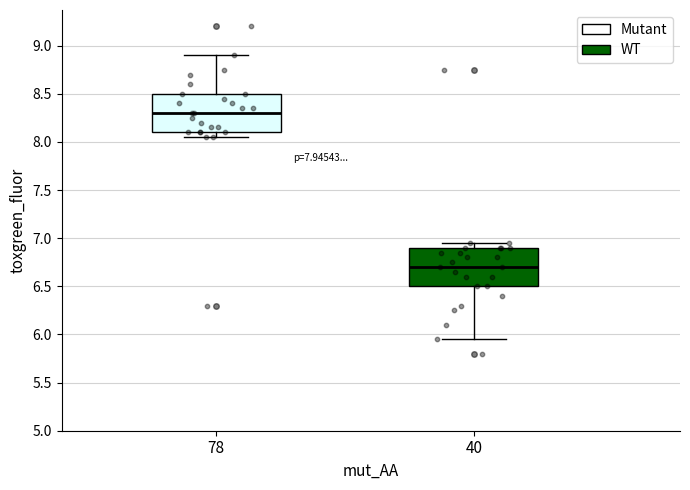

Where is the lower edge of the box at x = 40 on the y-axis? The values are not printed on the chart, so give them approximately, as read against the axis.

6.50